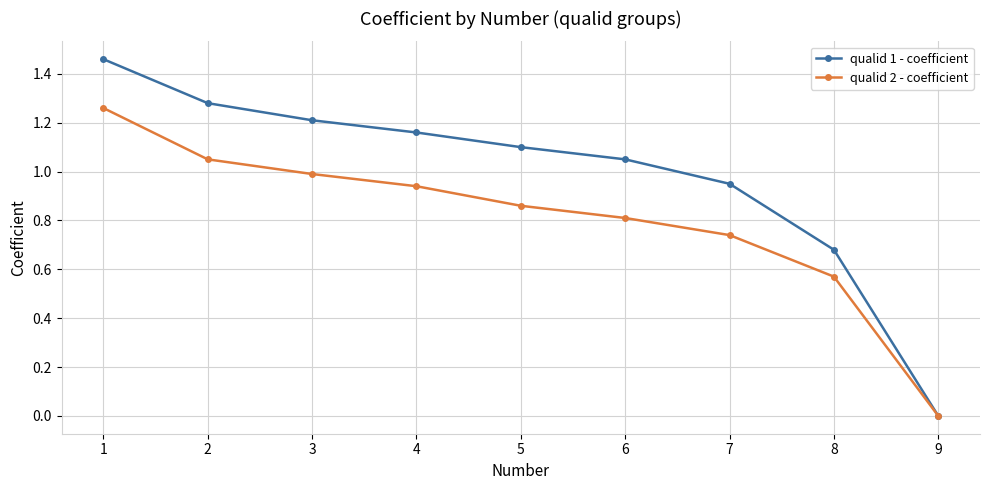

True or false: qualid 2 - coefficient has a value of 1.2 at 4.

False